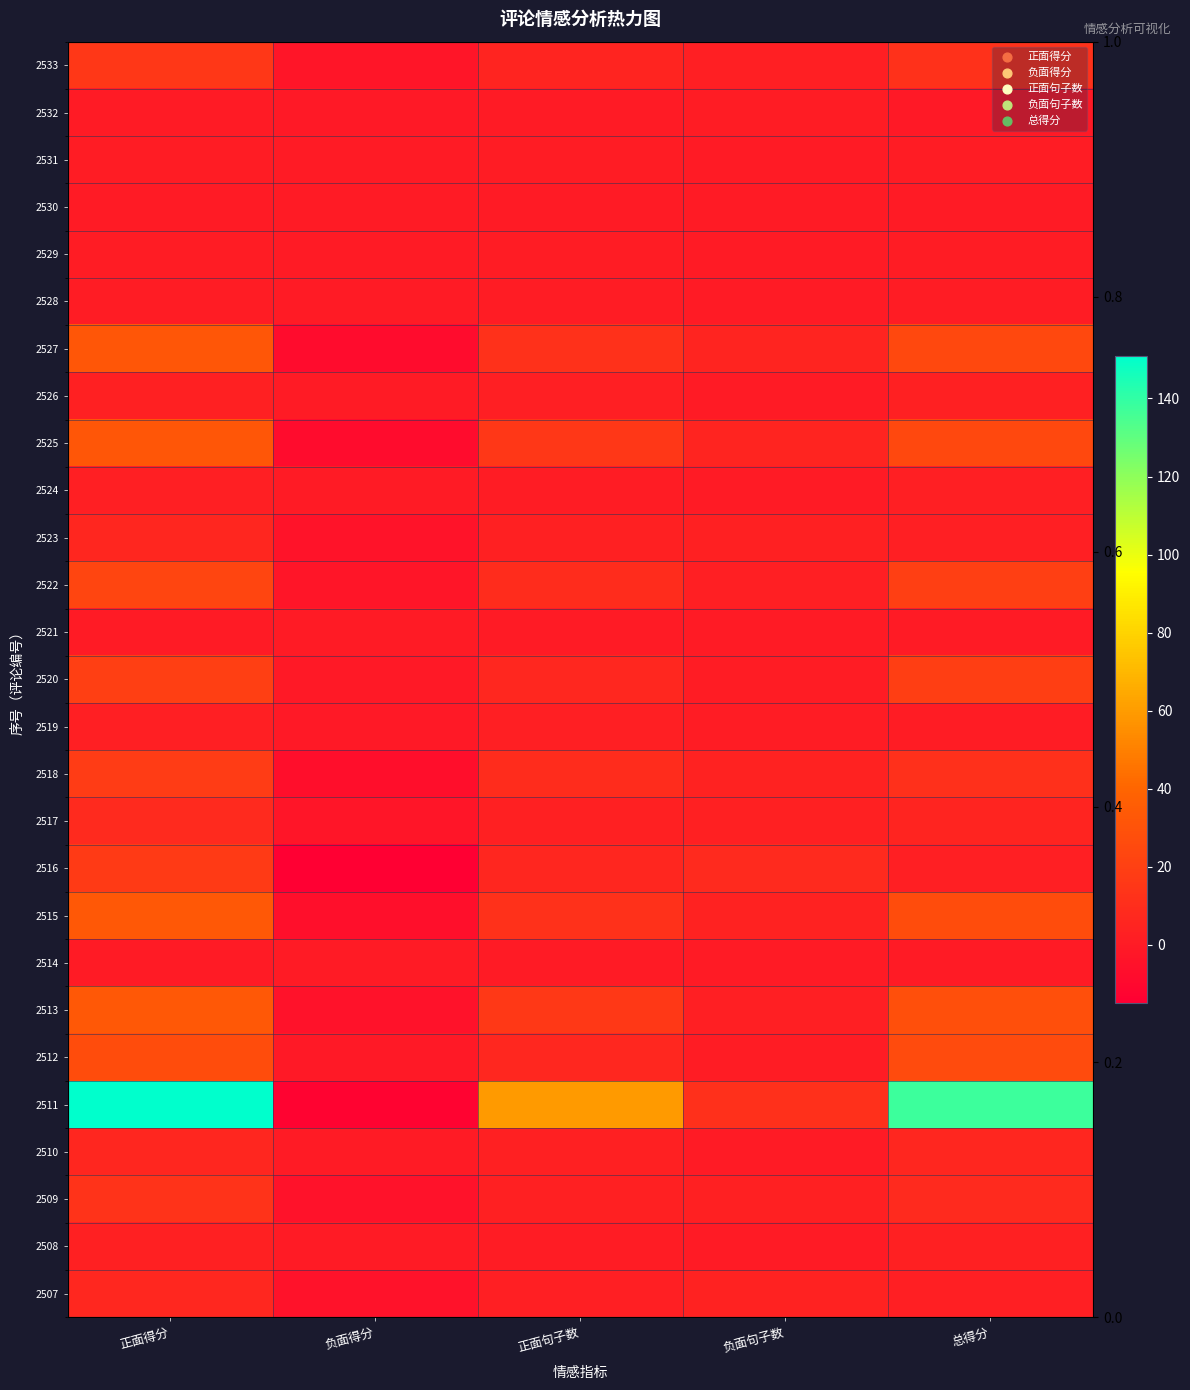

Rank the categories by 2517 value from lowest to highest.

负面得分, 正面句子数, 负面句子数, 总得分, 正面得分